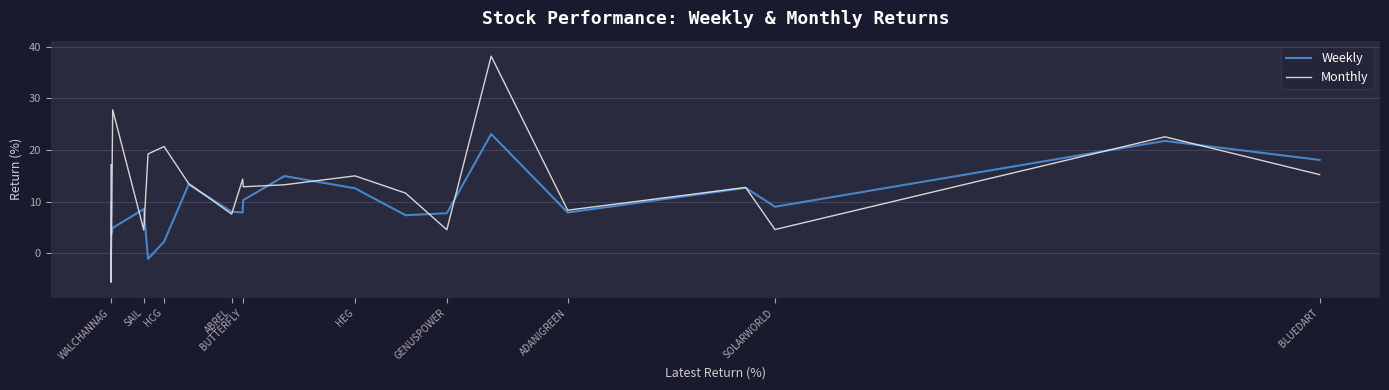

Which series has the largest total across all categories?

Monthly